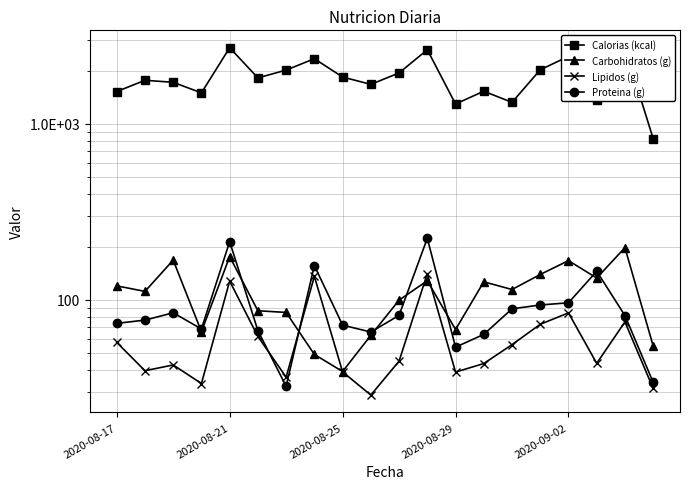

What is the smallest value displayed?

28.8